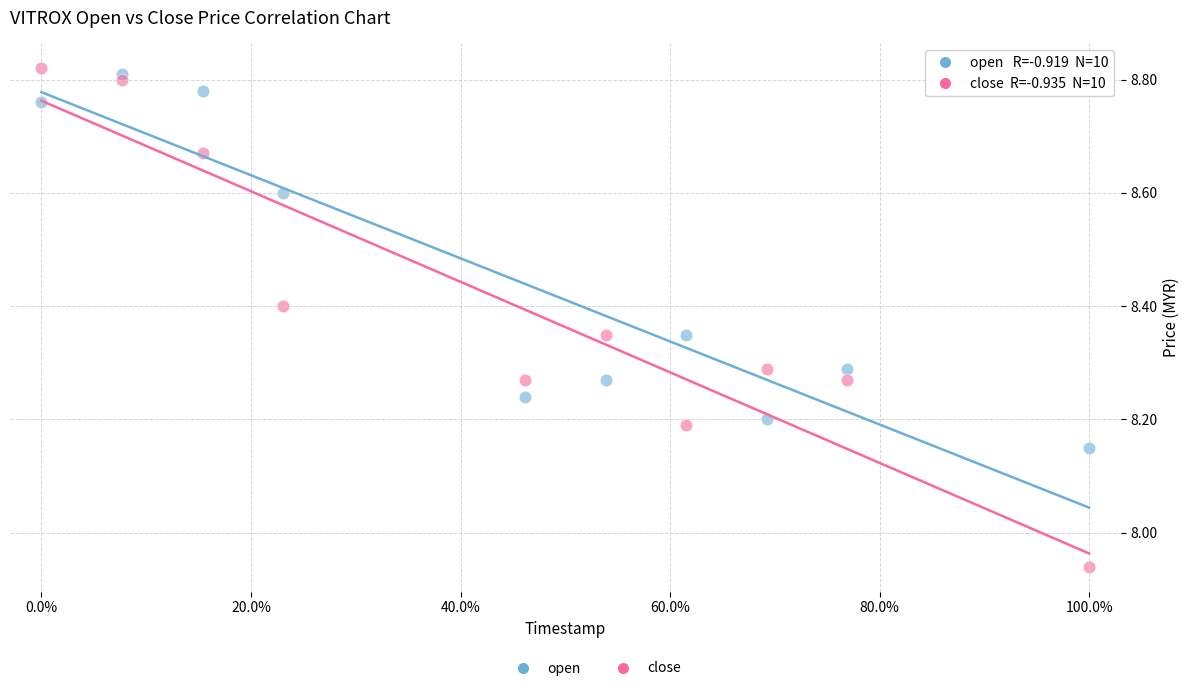

What is the X range (max minus min) for the scatter plot?

100.0